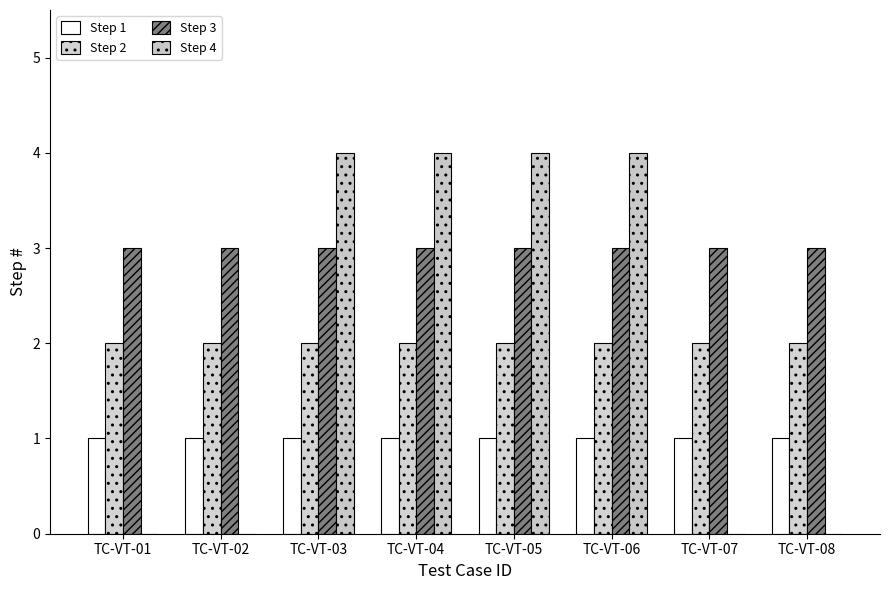

Count the number of data series in this chart.

4